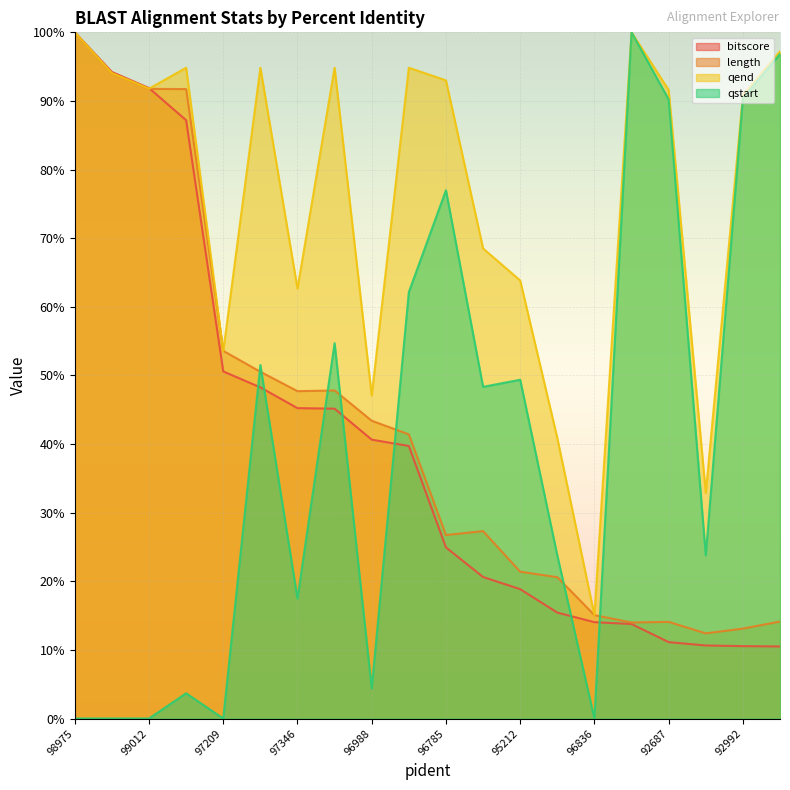

What is the spread (max minus min) of values at 97209?

53.6